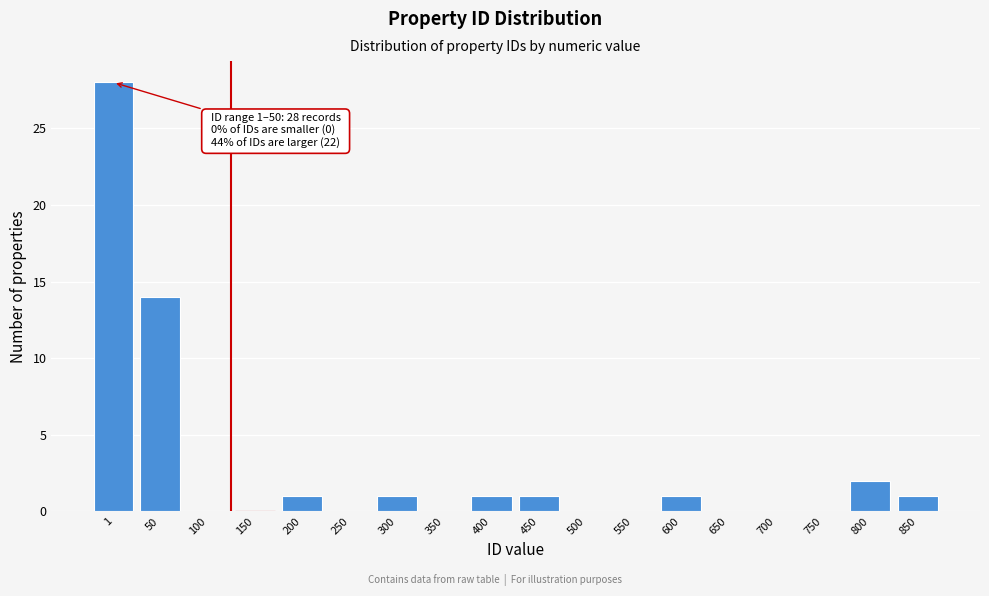

Reading left to right, extract all data points from this chart.

1=28	50=14	100=0	150=0	200=1	250=0	300=1	350=0	400=1	450=1	500=0	550=0	600=1	650=0	700=0	750=0	800=2	850=1